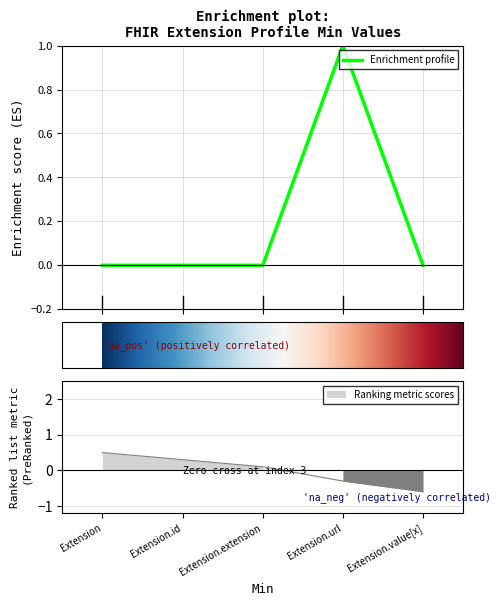

Where is the data nearest to the value 0?

Extension